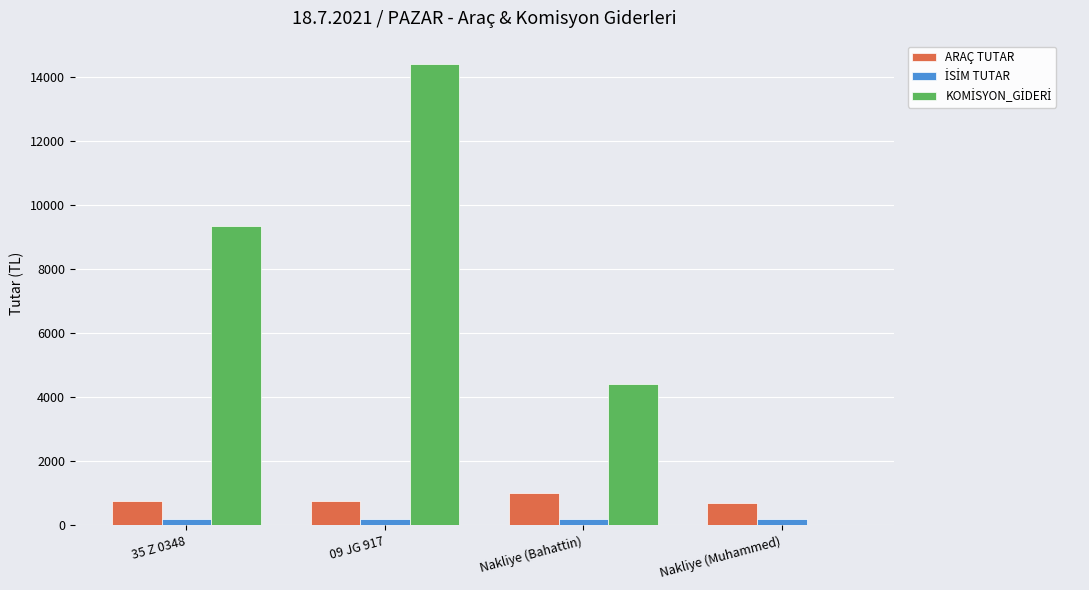

Is it true that ARAÇ TUTAR equals 750 at 35 Z 0348?

True